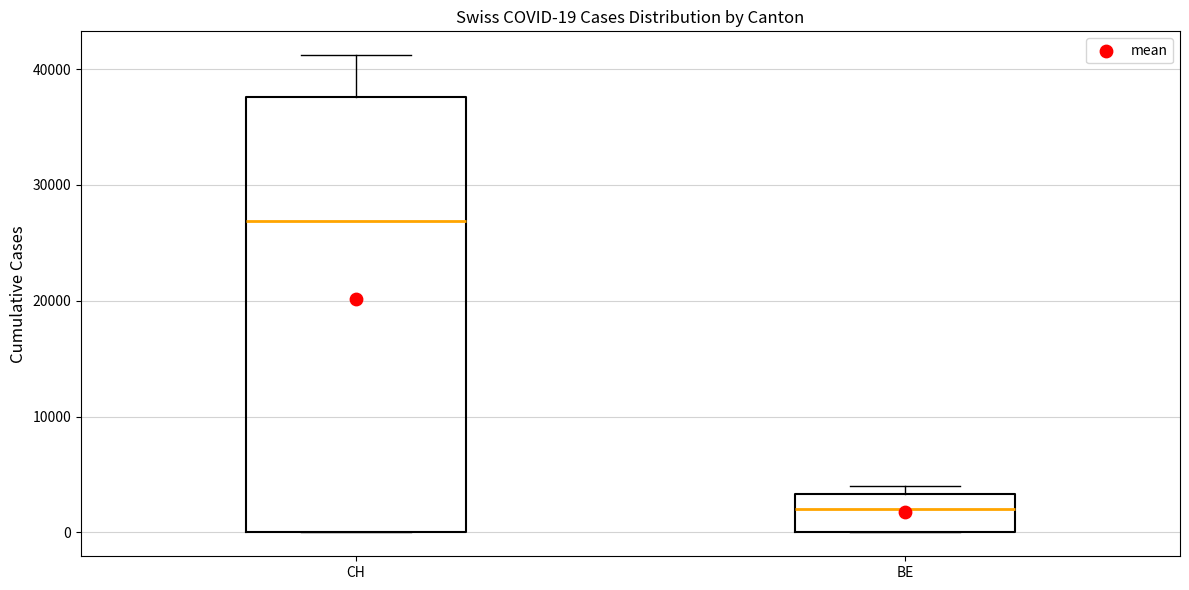

Comparing the boxes themselves (not the whiskers), which one is the tallest?

CH